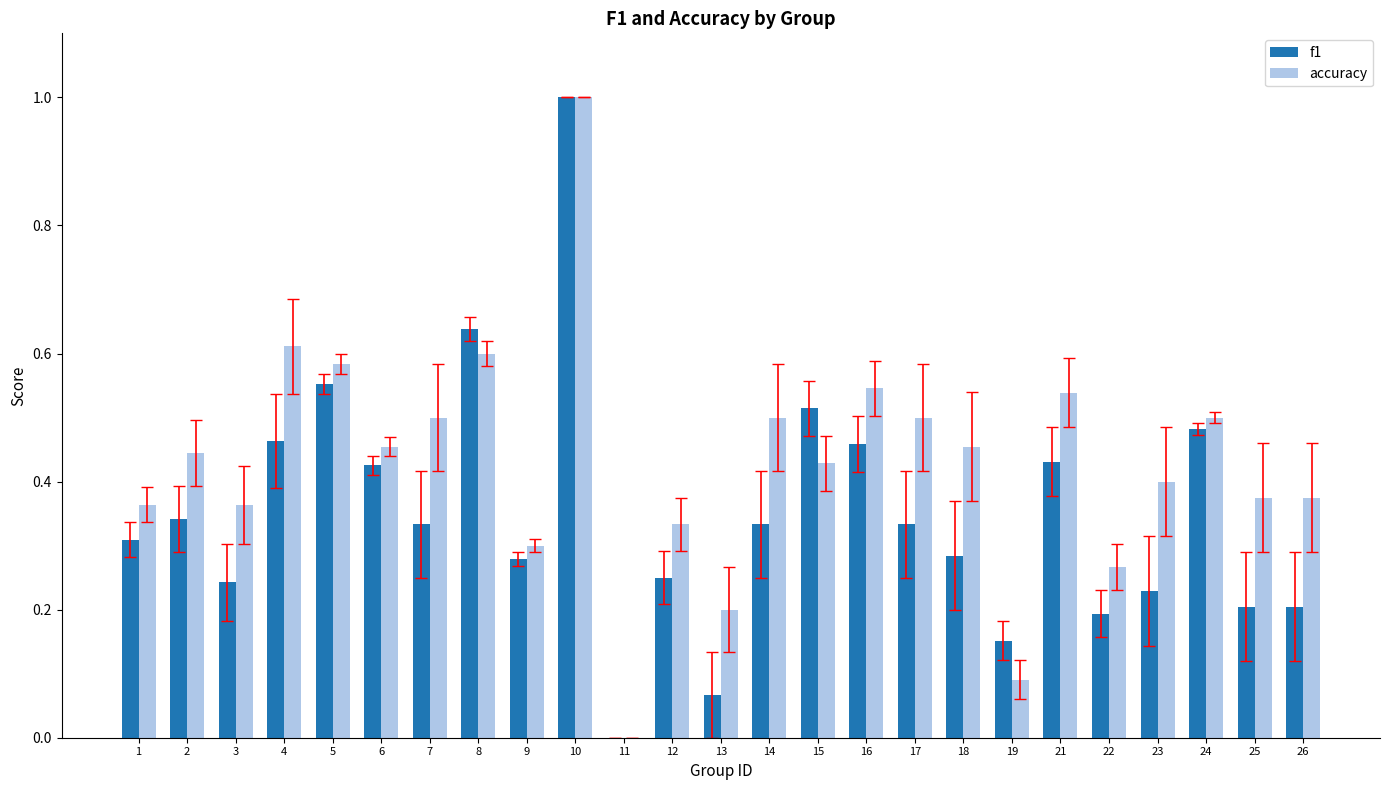

What are all the series names shown in the legend?

f1, accuracy